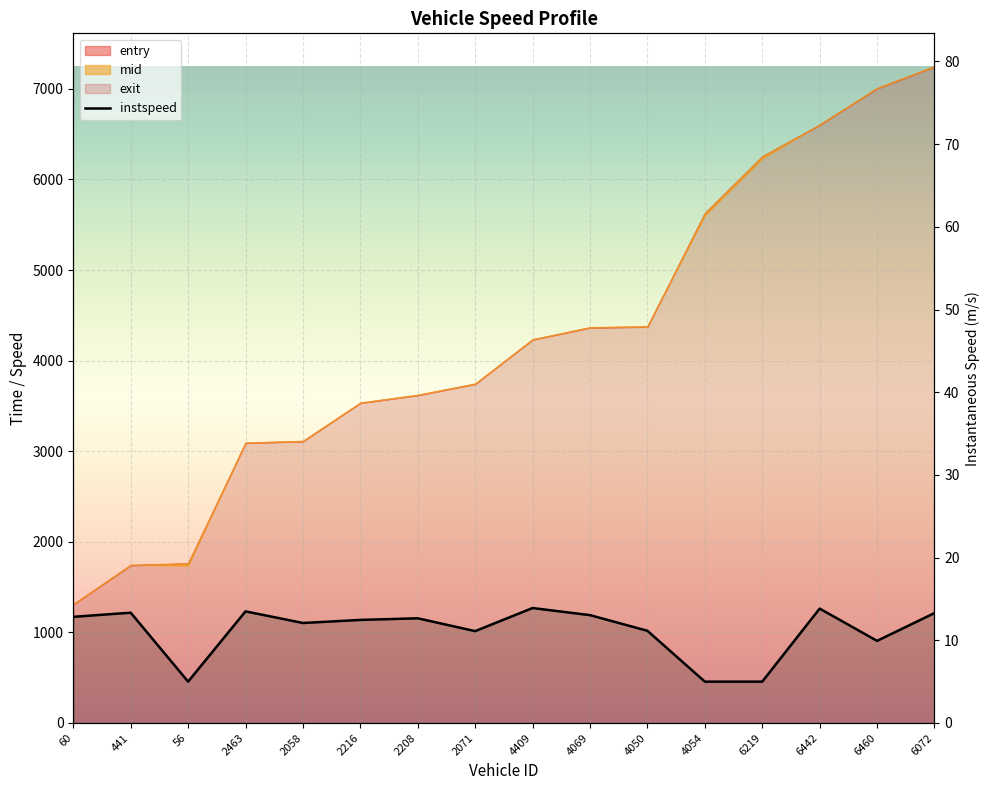

Where is the data nearest to the value 9?

6460